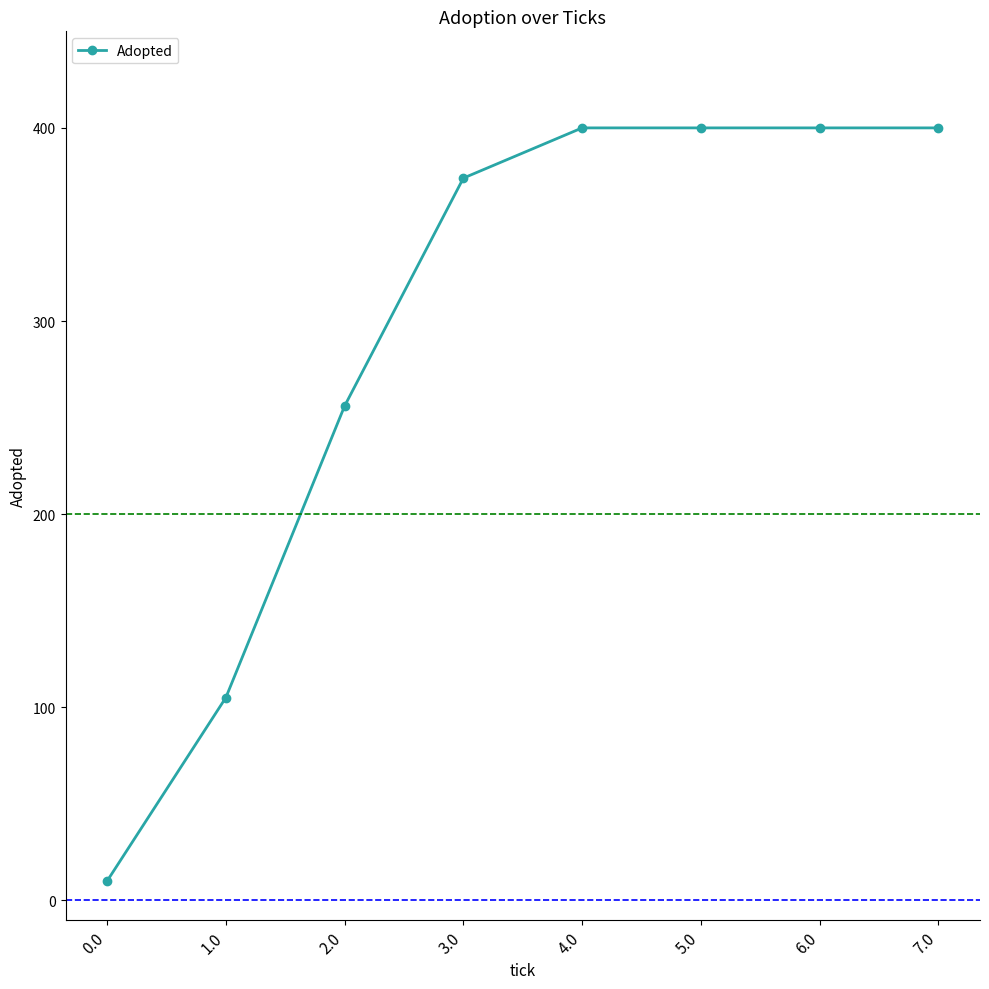

True or false: the data shows 10 at 0.0.

True